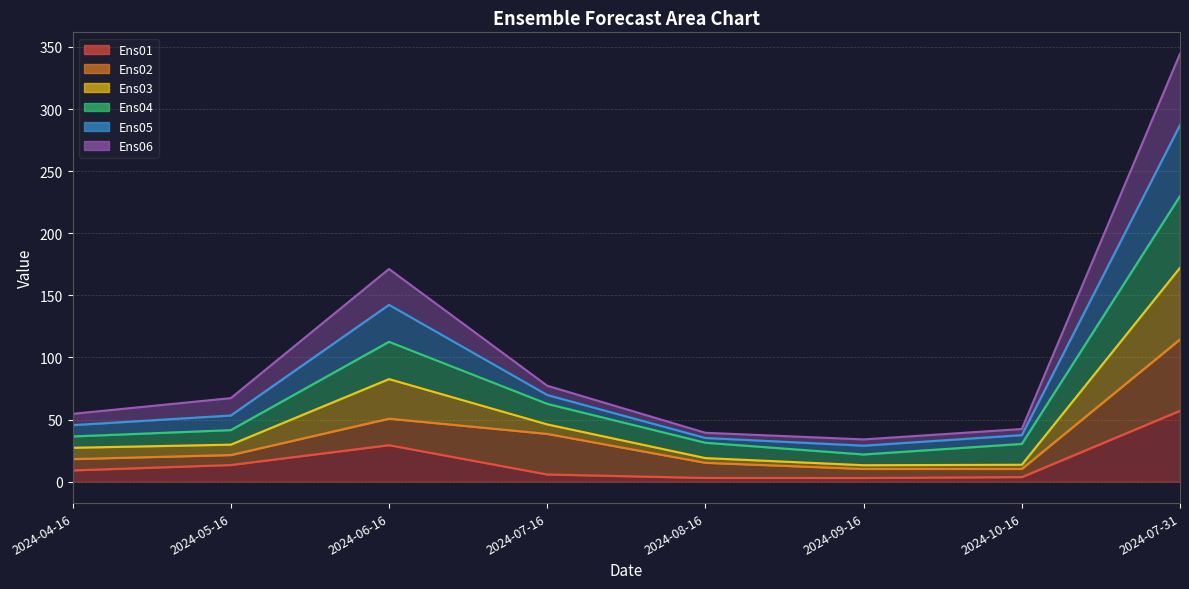

What is the minimum value for Ens05?

29.0